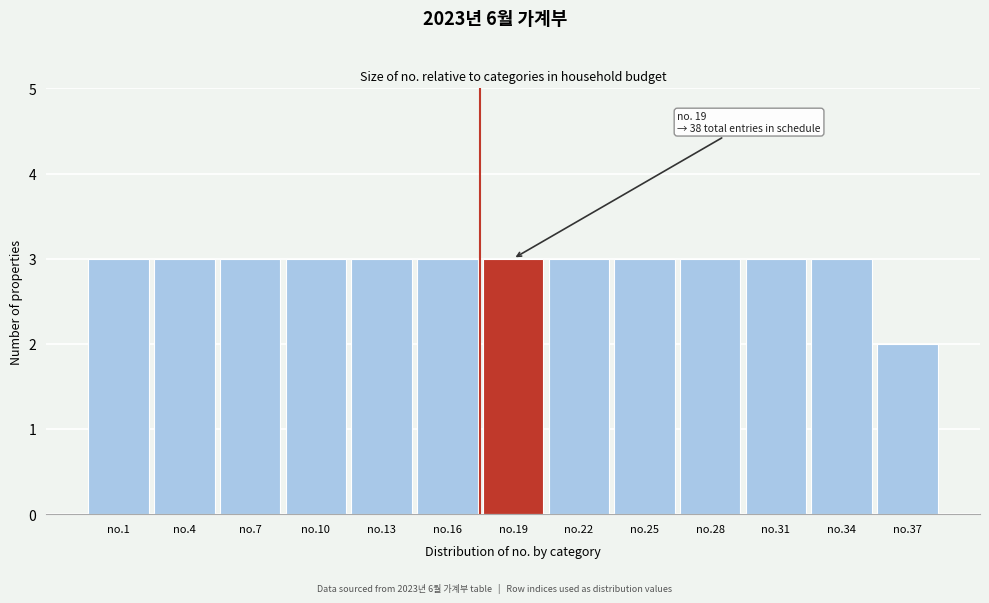

Reading left to right, list all the values displayed in this chart.

3	3	3	3	3	3	3	3	3	3	3	3	2